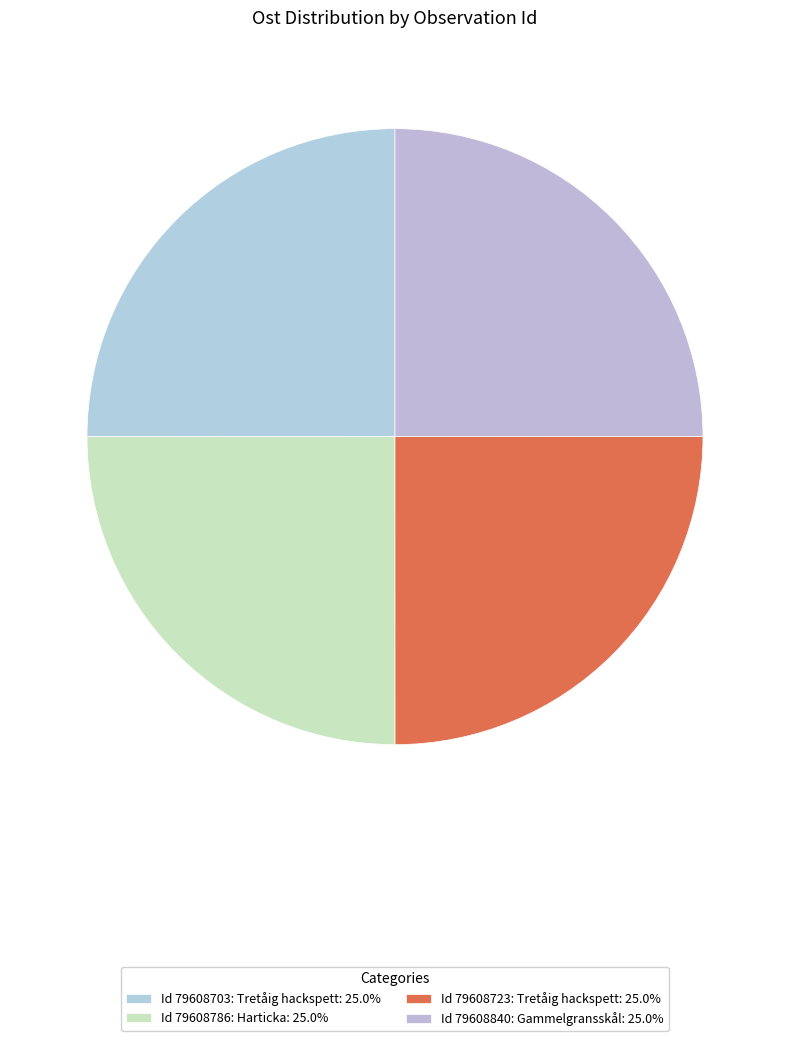

How many slices are in this pie chart?

4